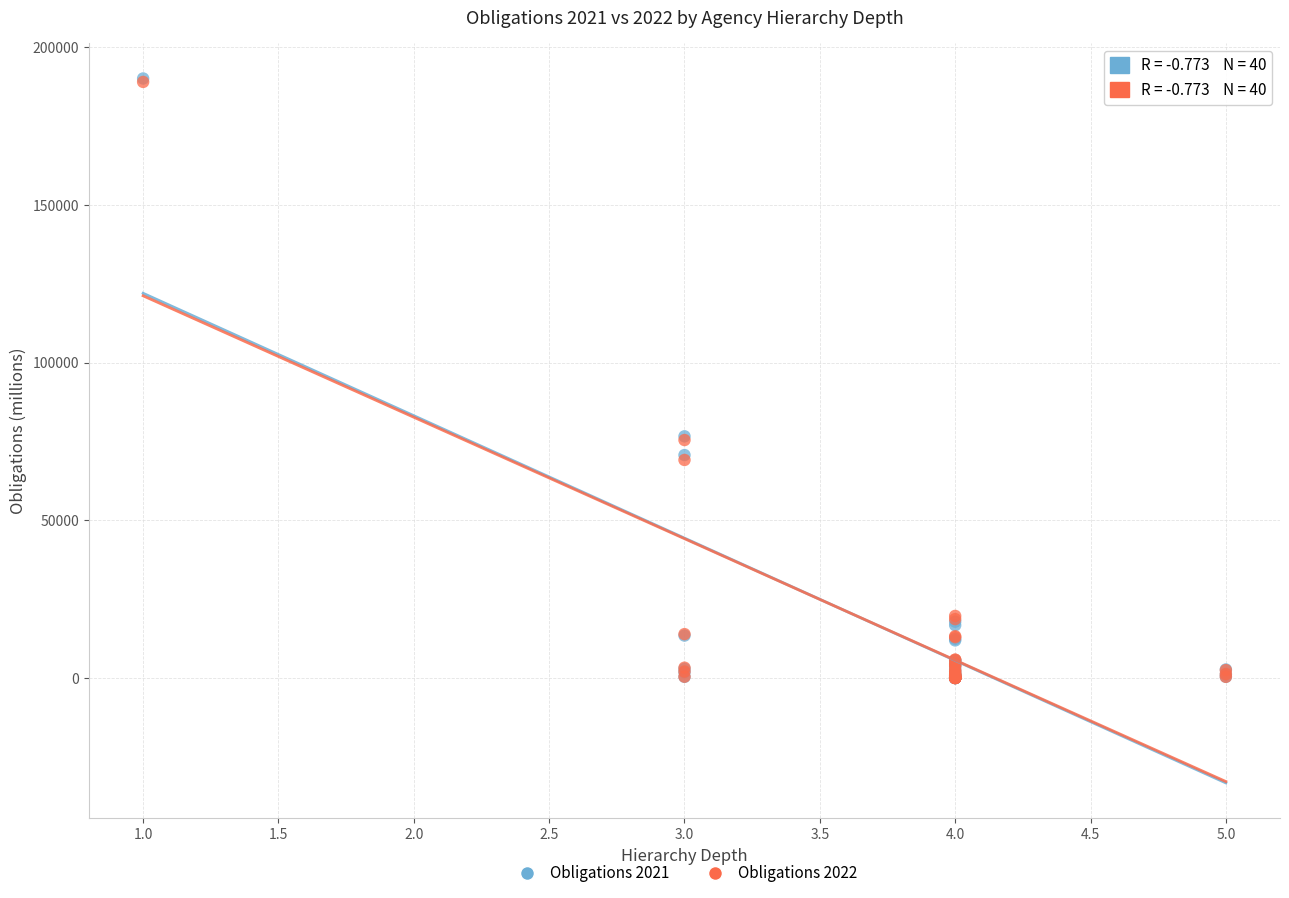

What are all the series names shown in the legend?

Obligations 2021, Obligations 2022